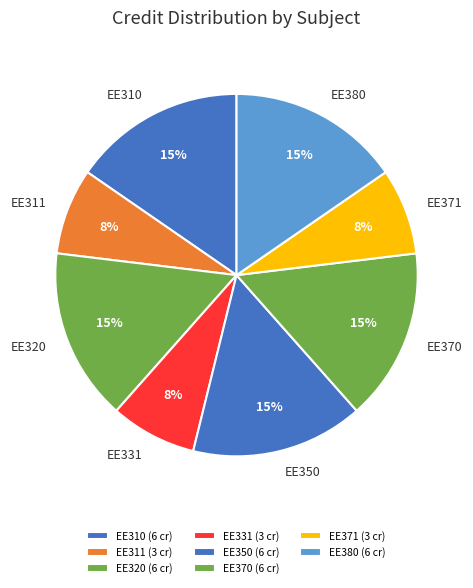

The EE371 slice represents 1% of the pie. True or false?

False